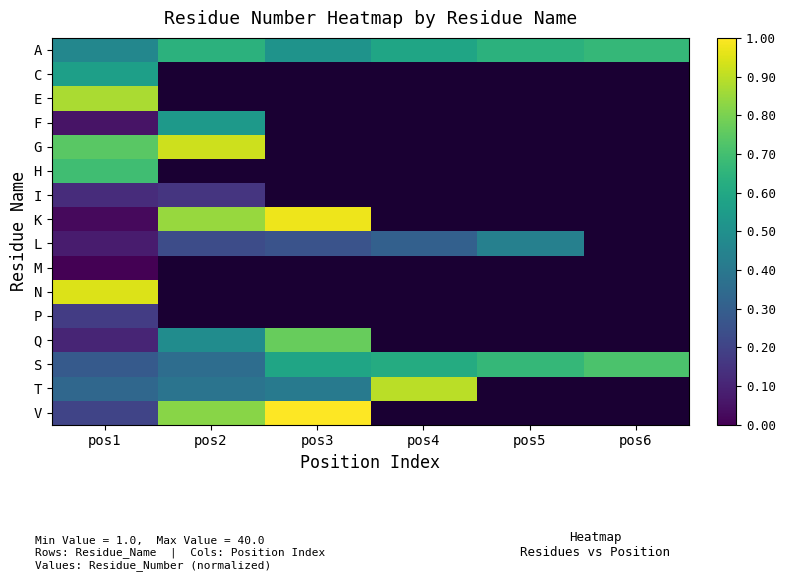

Which has a higher value, pos1 or pos4?

pos4